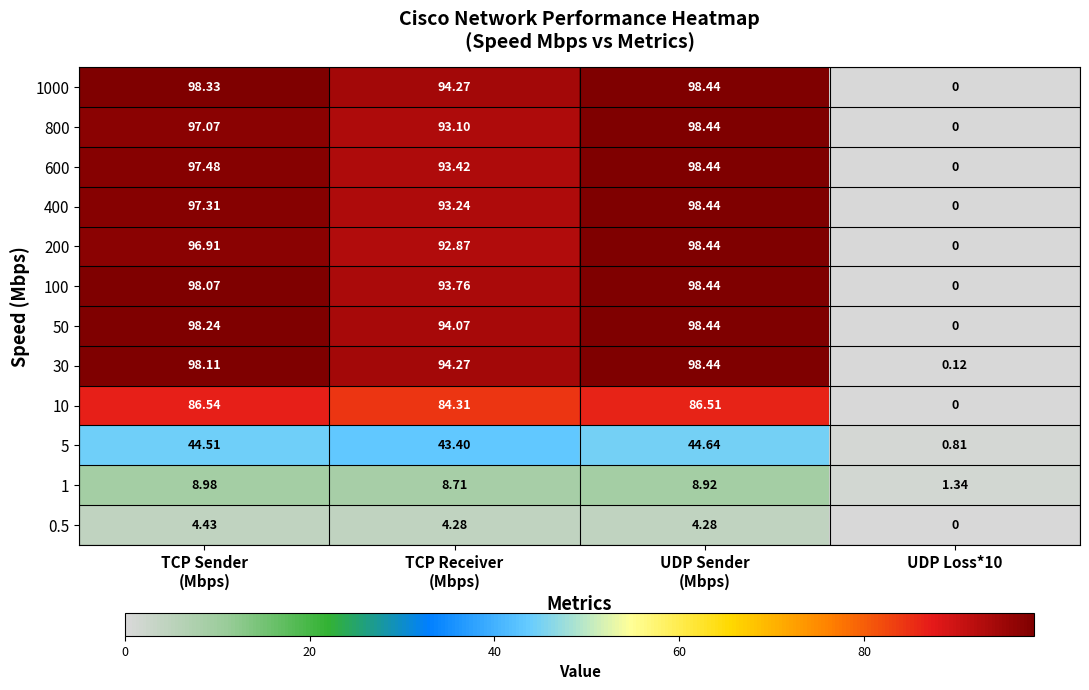

Is the value of 5 at UDP Loss*10 greater than the value of 600 at UDP Loss*10?

Yes